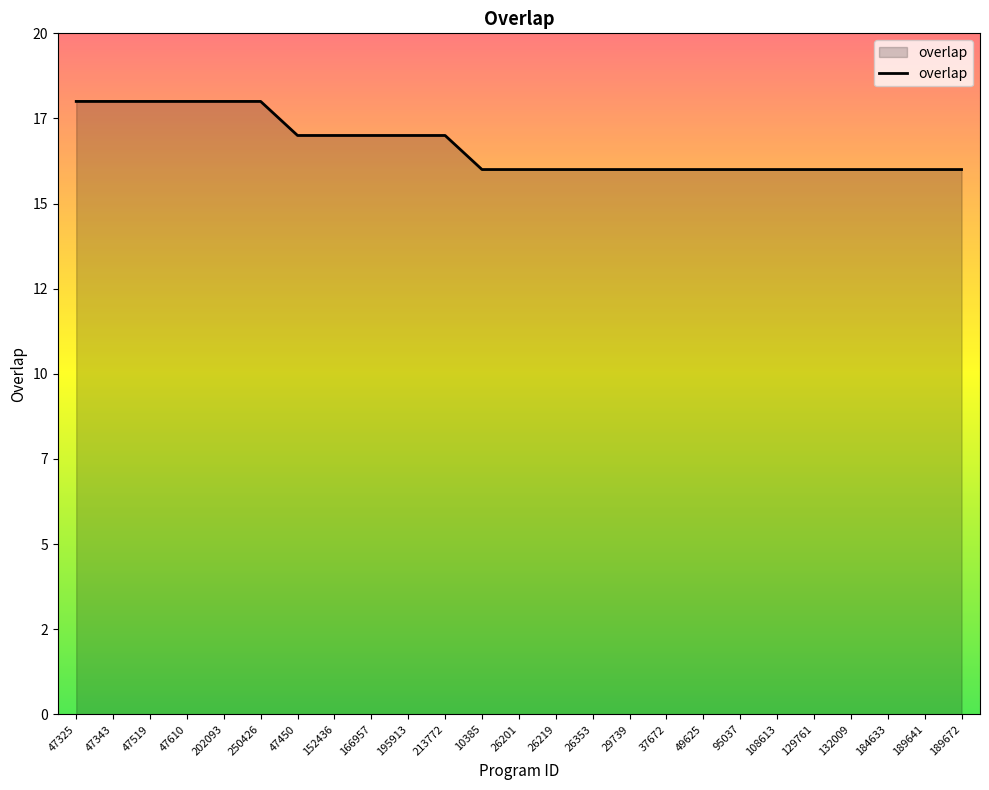

List the labels in order of value, smallest first.

10385, 26201, 26219, 26353, 29739, 37672, 49625, 95037, 108613, 129761, 132009, 184633, 189641, 189672, 47450, 152436, 166957, 195913, 213772, 47325, 47343, 47519, 47610, 202093, 250426